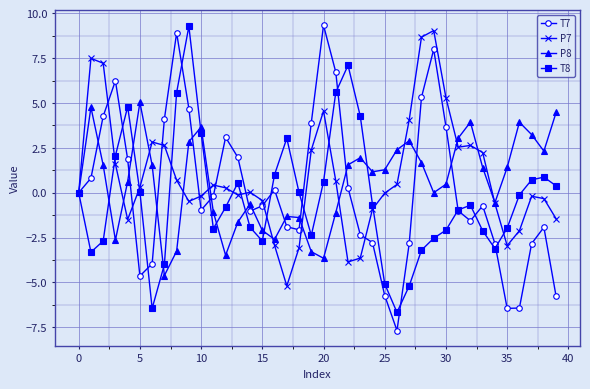

What is the value of the T7 point at the 13th from the left?

3.1